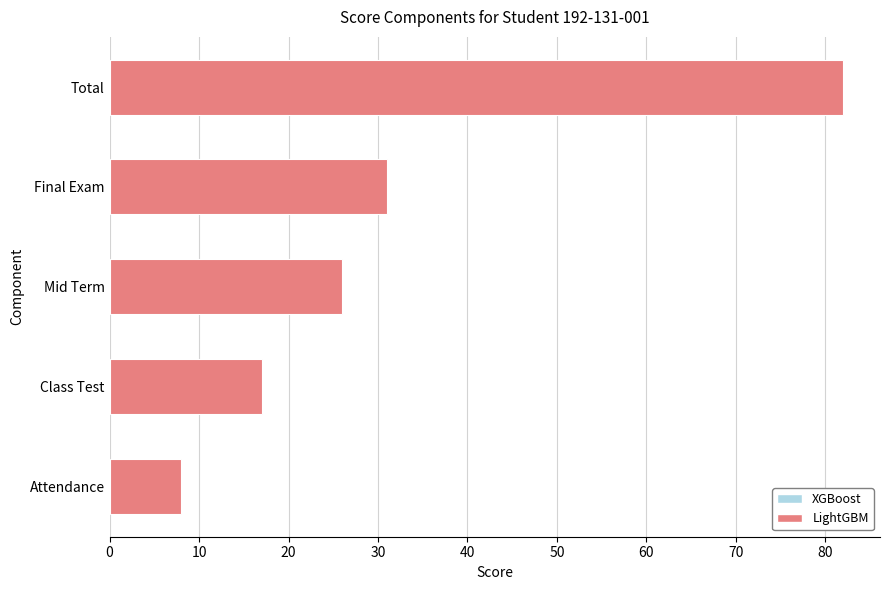

Read the value at Class Test, to the nearest 5.

15